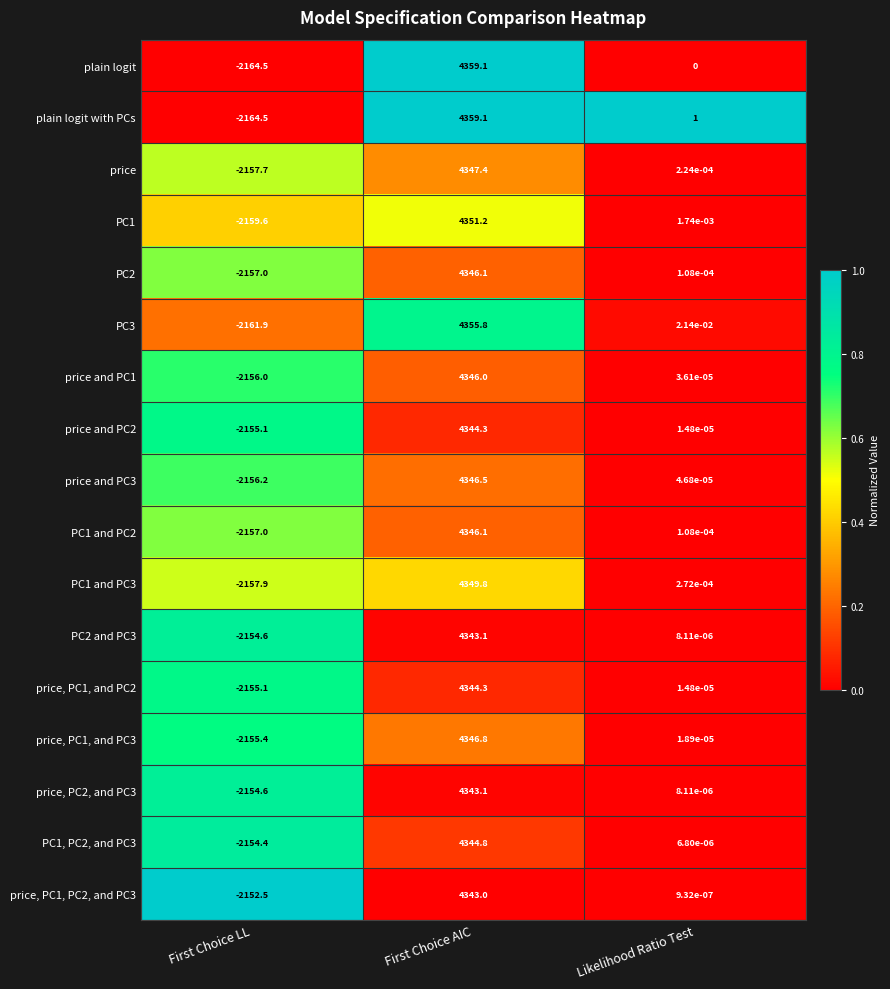

The value of price and PC3 at First Choice LL is -2156.2. True or false?

True